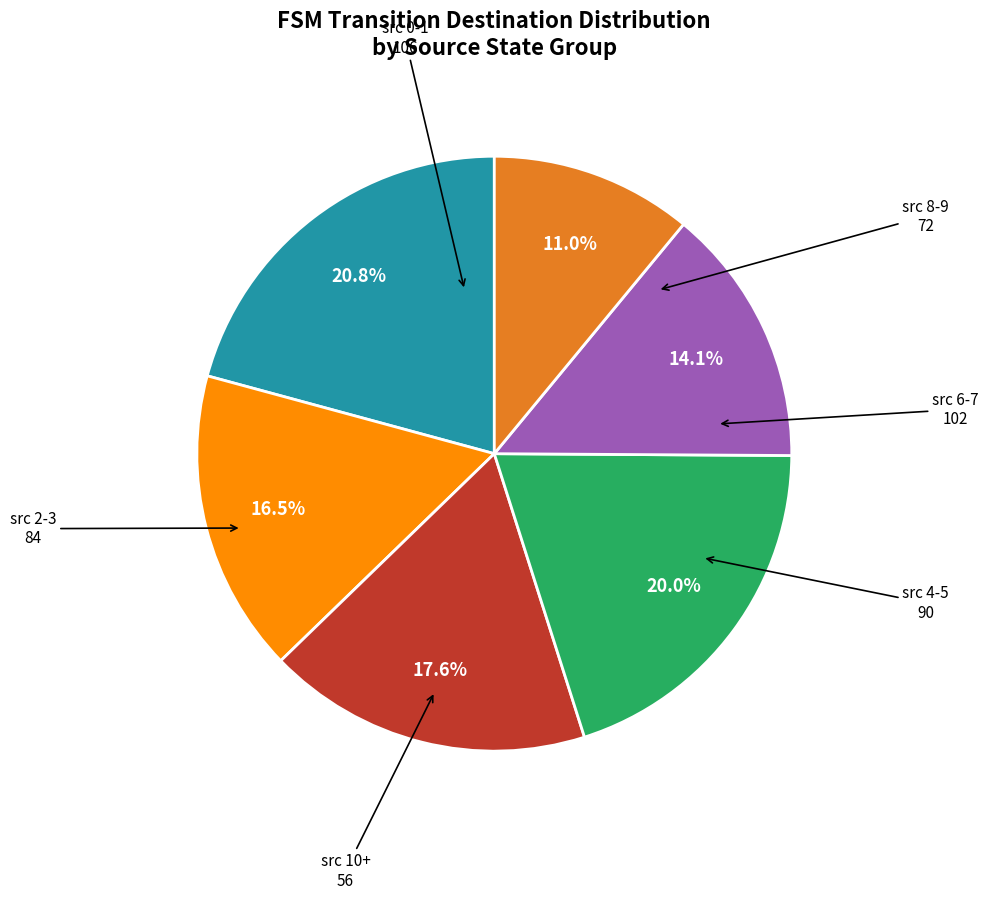

Is there any slice that represents more than half of the pie?

No